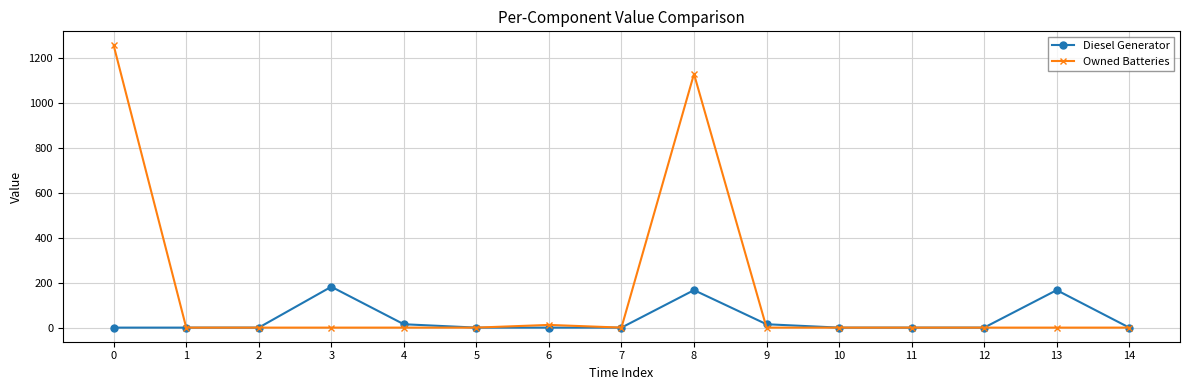

Is it true that Owned Batteries equals 1935 at 0?

False